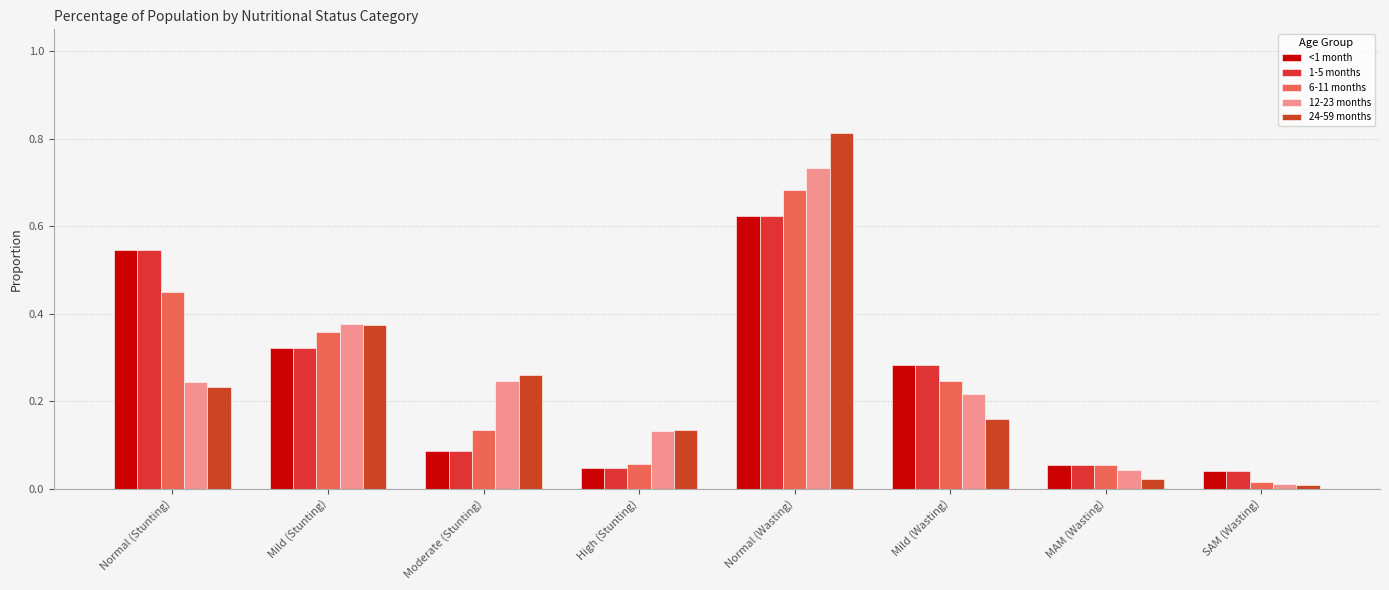

Rank the categories by 6-11 months value from highest to lowest.

Normal (Wasting), Normal (Stunting), Mild (Stunting), Mild (Wasting), Moderate (Stunting), High (Stunting), MAM (Wasting), SAM (Wasting)